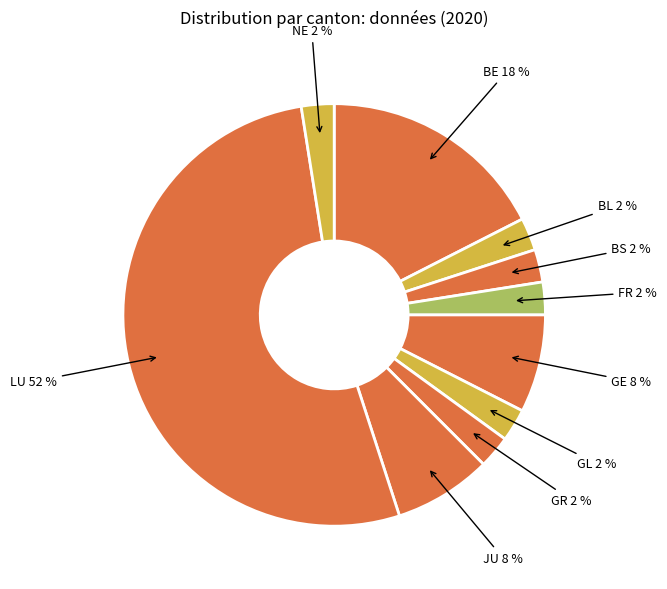

Do GR and BS together represent more than half of the pie?

No